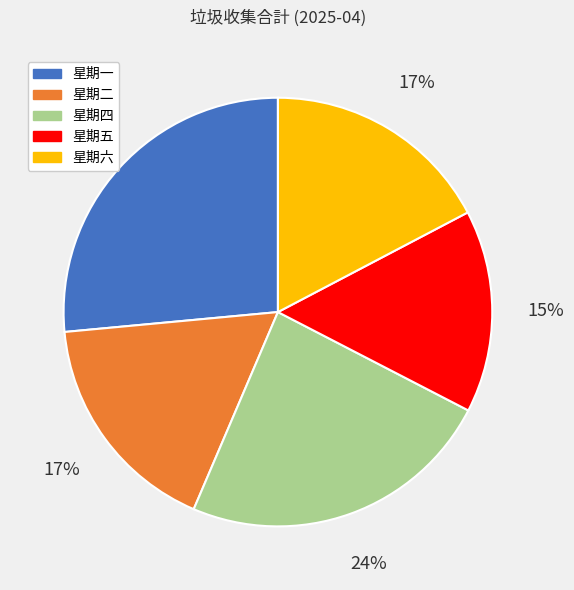

Which category has the biggest portion of the pie?

星期一